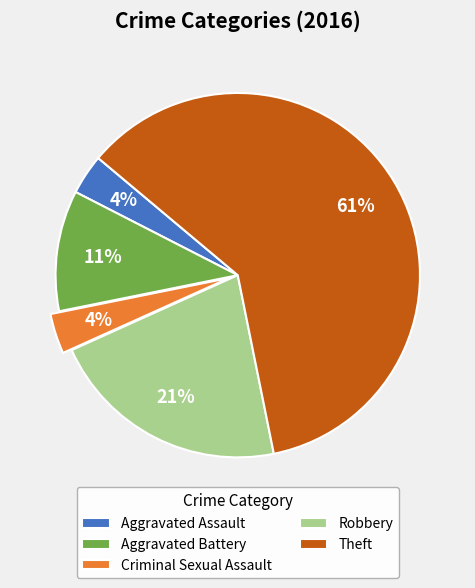

Which category has the biggest portion of the pie?

Theft